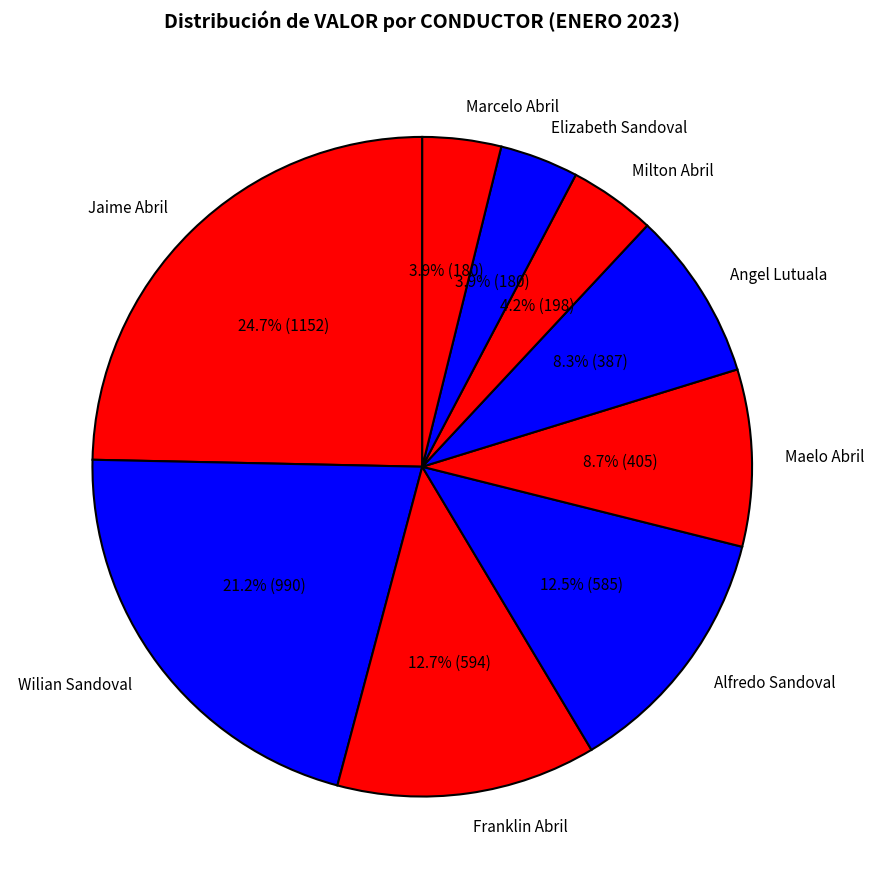

How many slices are in this pie chart?

9